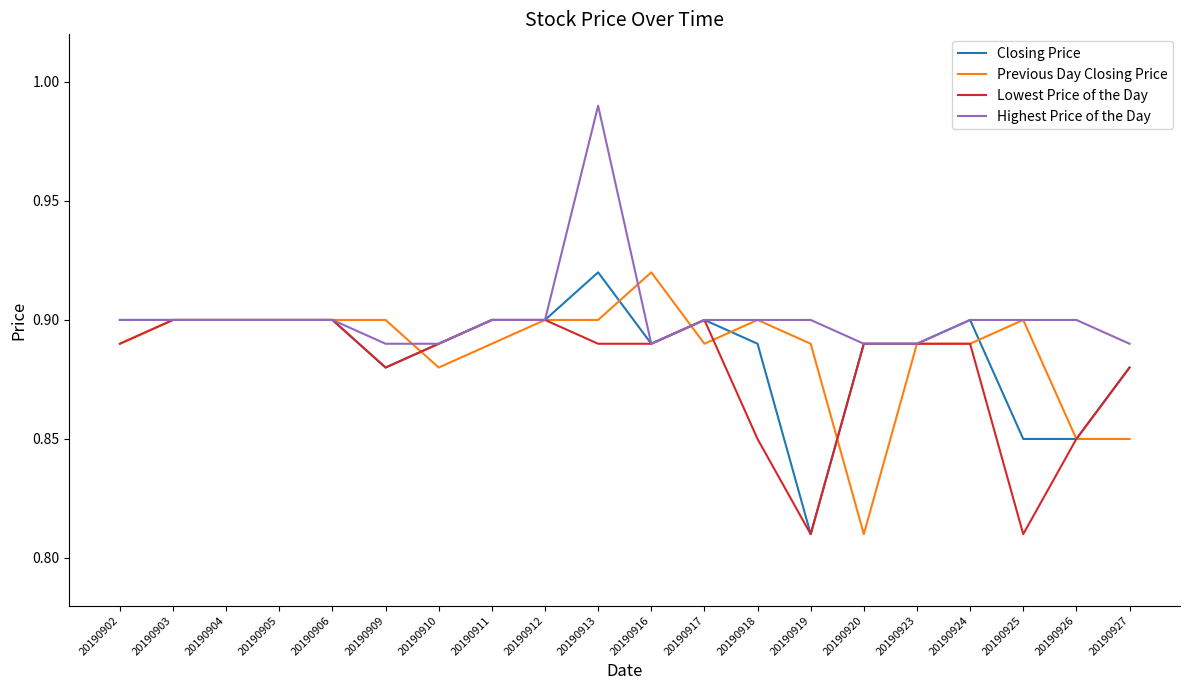

Does the chart display data point markers on the line(s)?

No